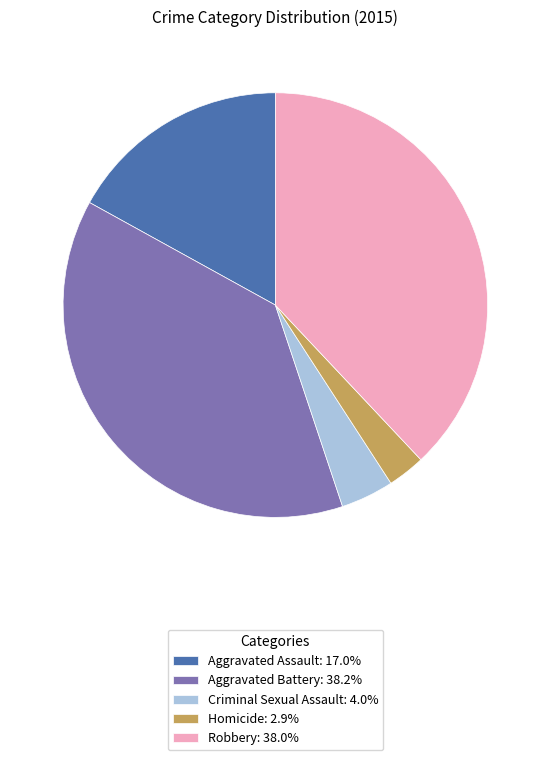

Is there a majority slice in this chart?

No